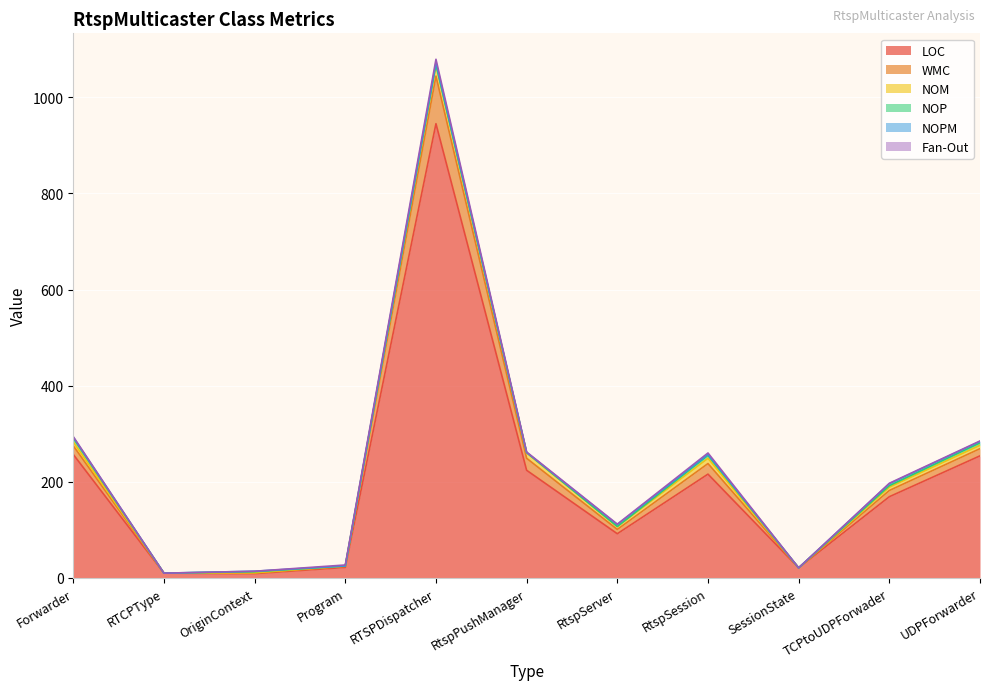

How many data points in NOP are above 1?

5